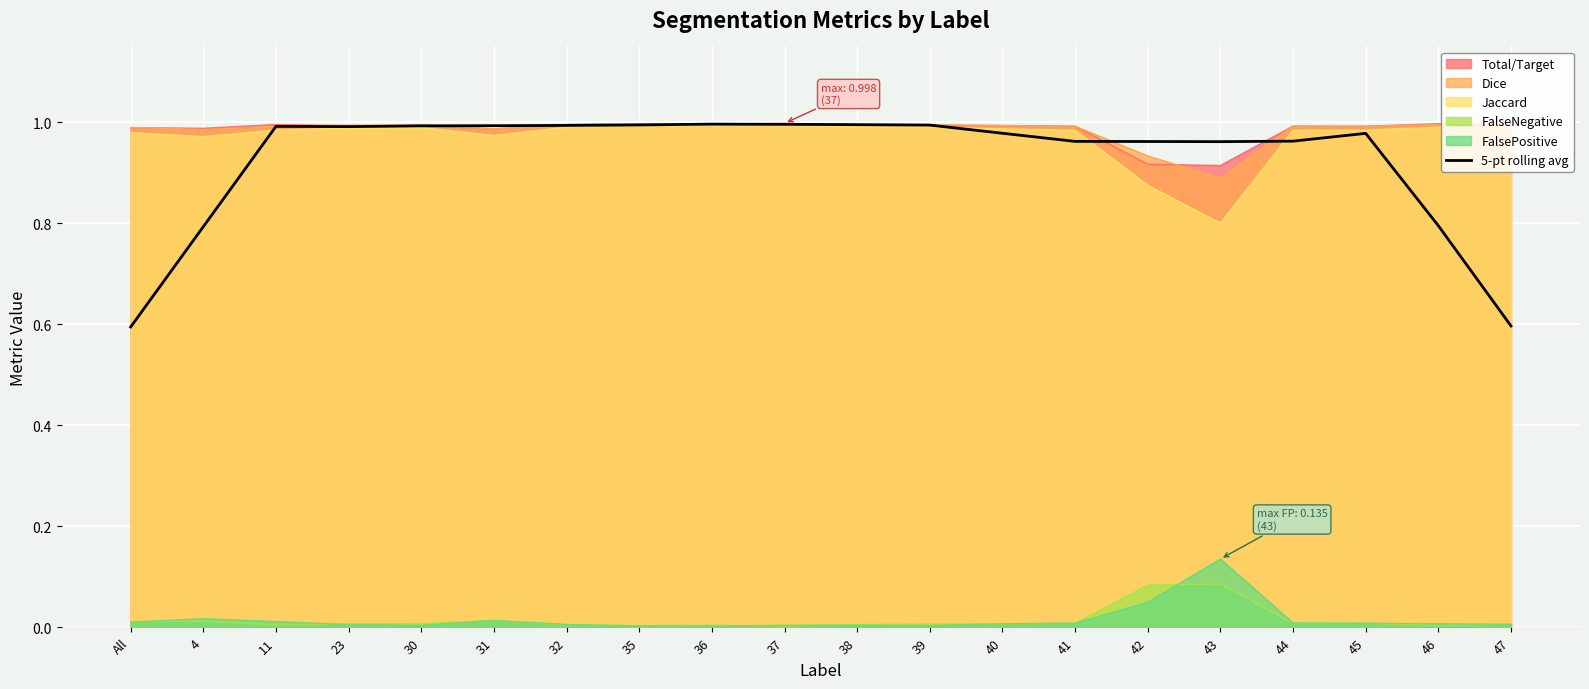

Reading left to right, what are all the values shown in this chart?

0.6	0.8	1.0	1.0	1.0	1.0	1.0	1.0	1.0	1.0	1.0	1.0	1.0	1.0	1.0	1.0	1.0	1.0	0.8	0.6